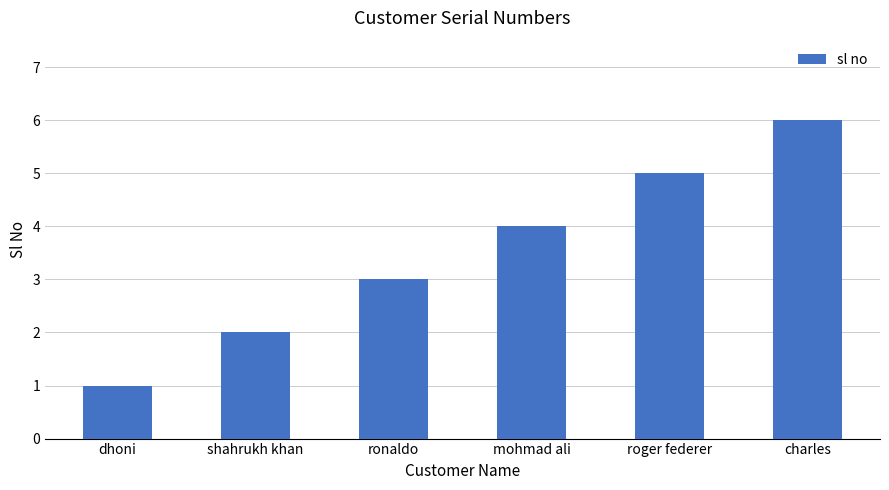

The value at charles is 9. True or false?

False